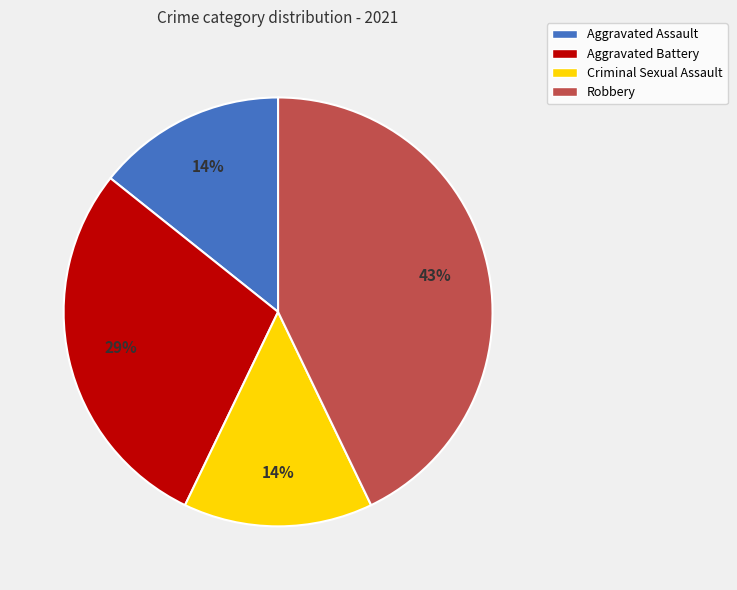

To the nearest percent, what portion does Aggravated Assault represent?

14%